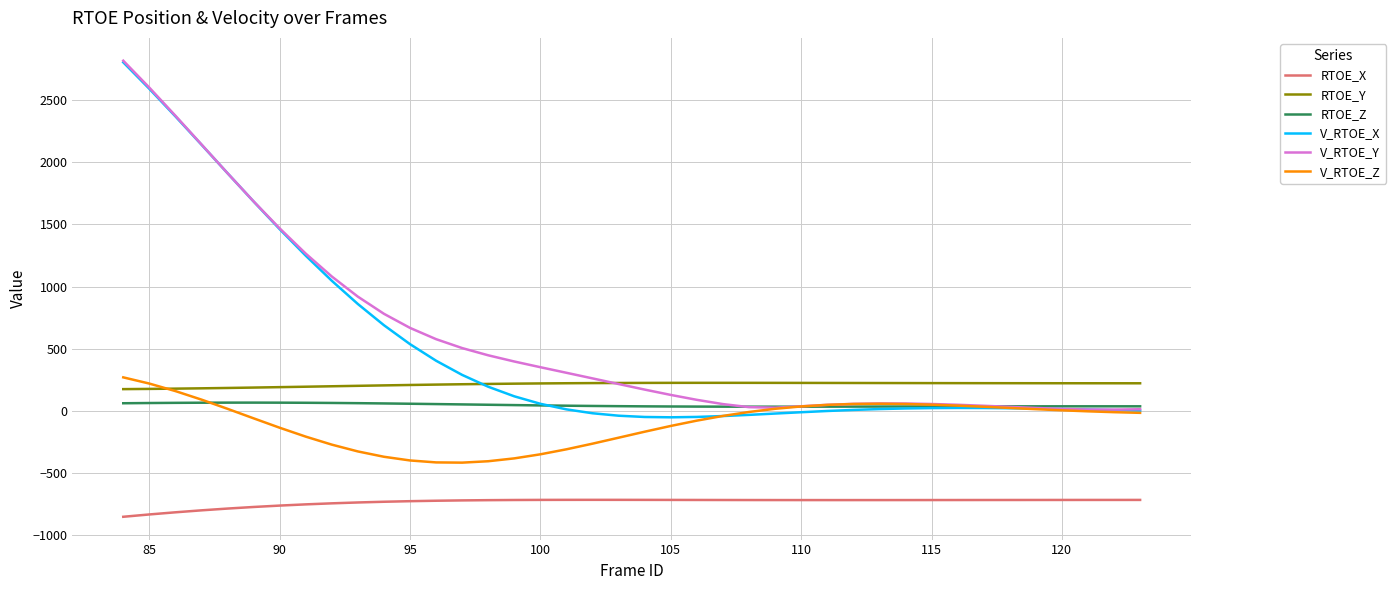

What are all the series names shown in the legend?

RTOE_X, RTOE_Y, RTOE_Z, V_RTOE_X, V_RTOE_Y, V_RTOE_Z